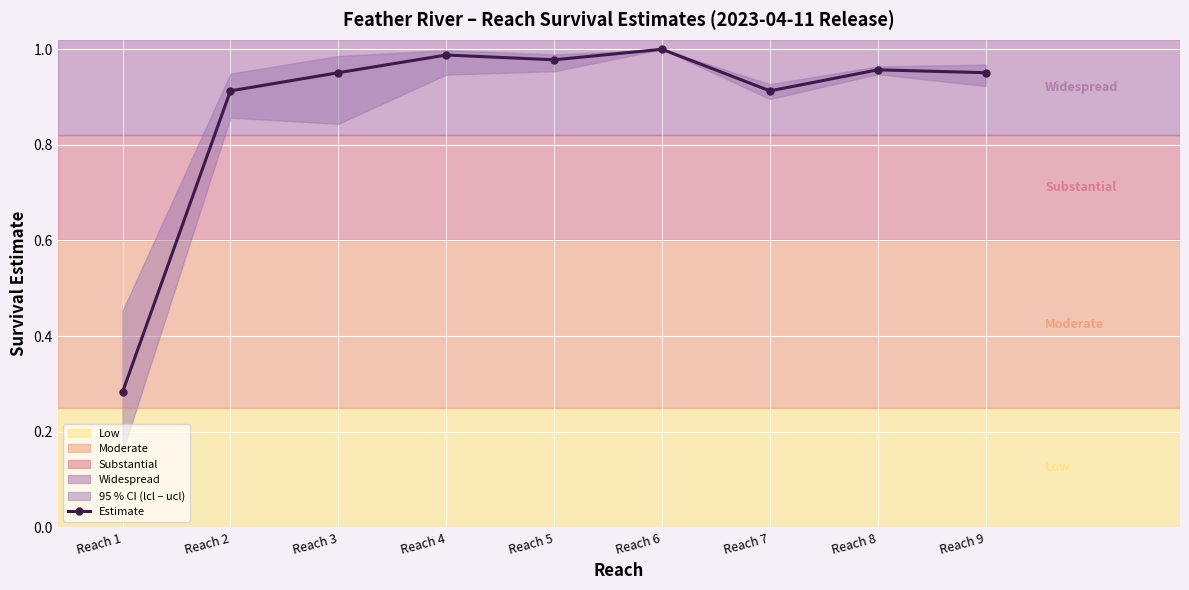

At which category does the data reach its first local valley?

Reach 5